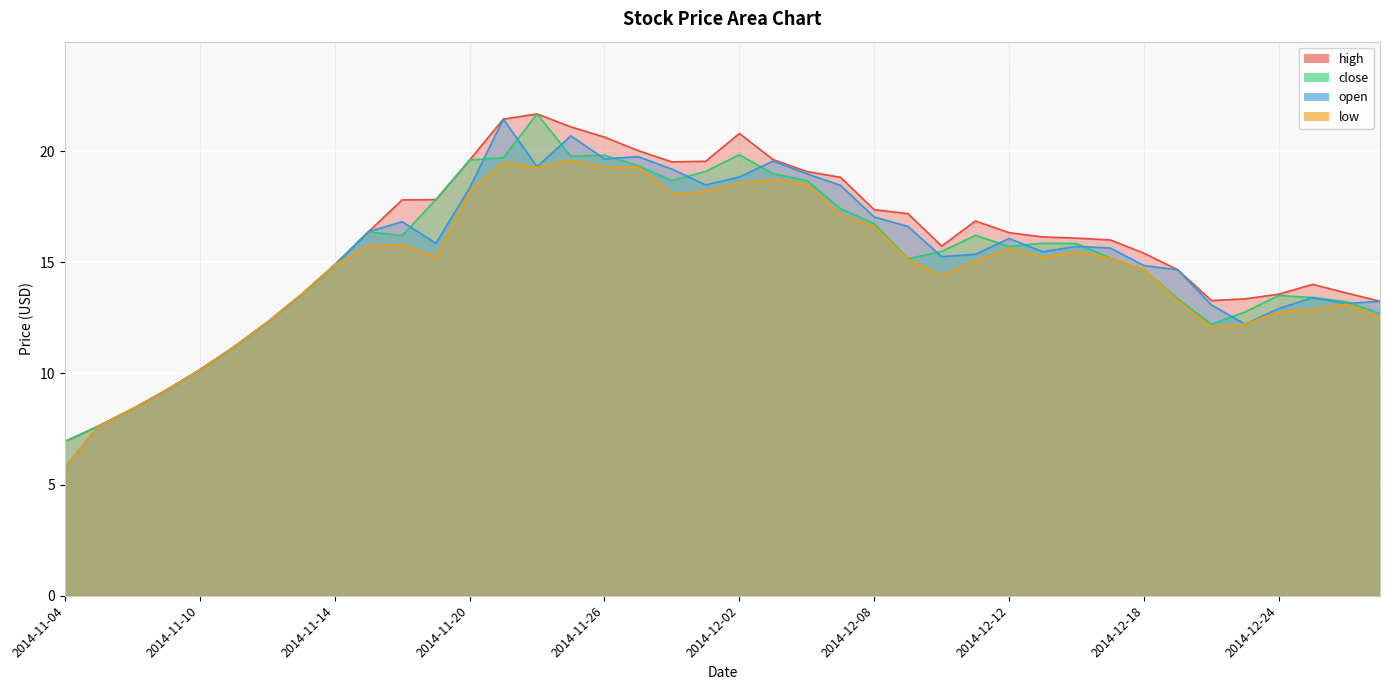

Rank the series at 2014-12-26 from highest to lowest value.

high, close, open, low